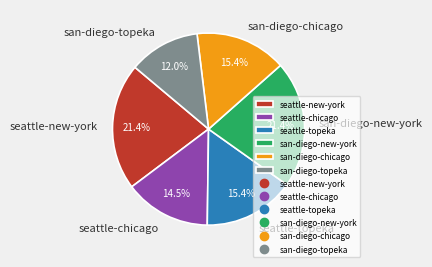

Which has a higher value, san-diego-topeka or seattle-topeka?

seattle-topeka